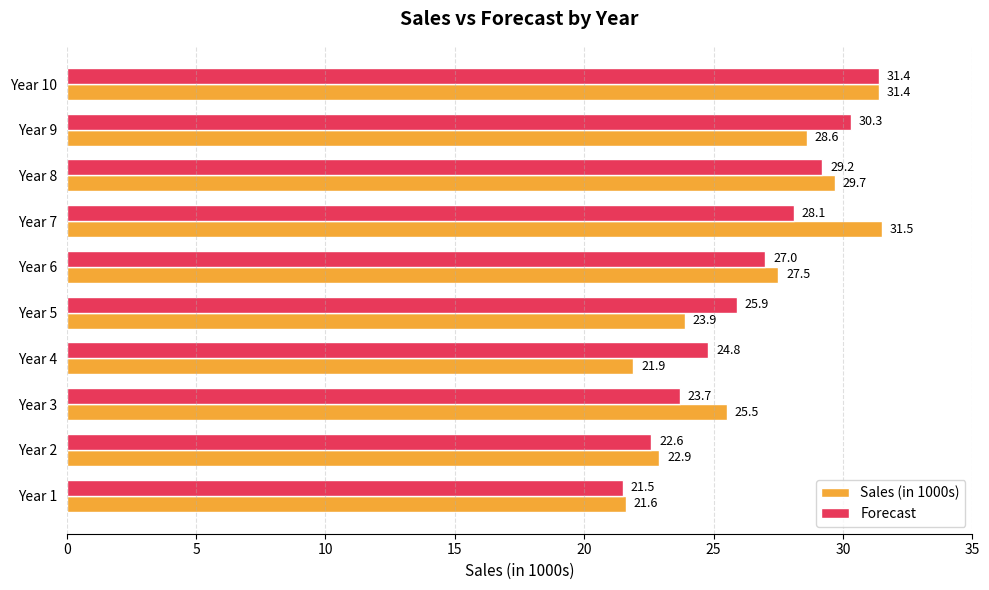

How many data points in Forecast are less than 27?

5